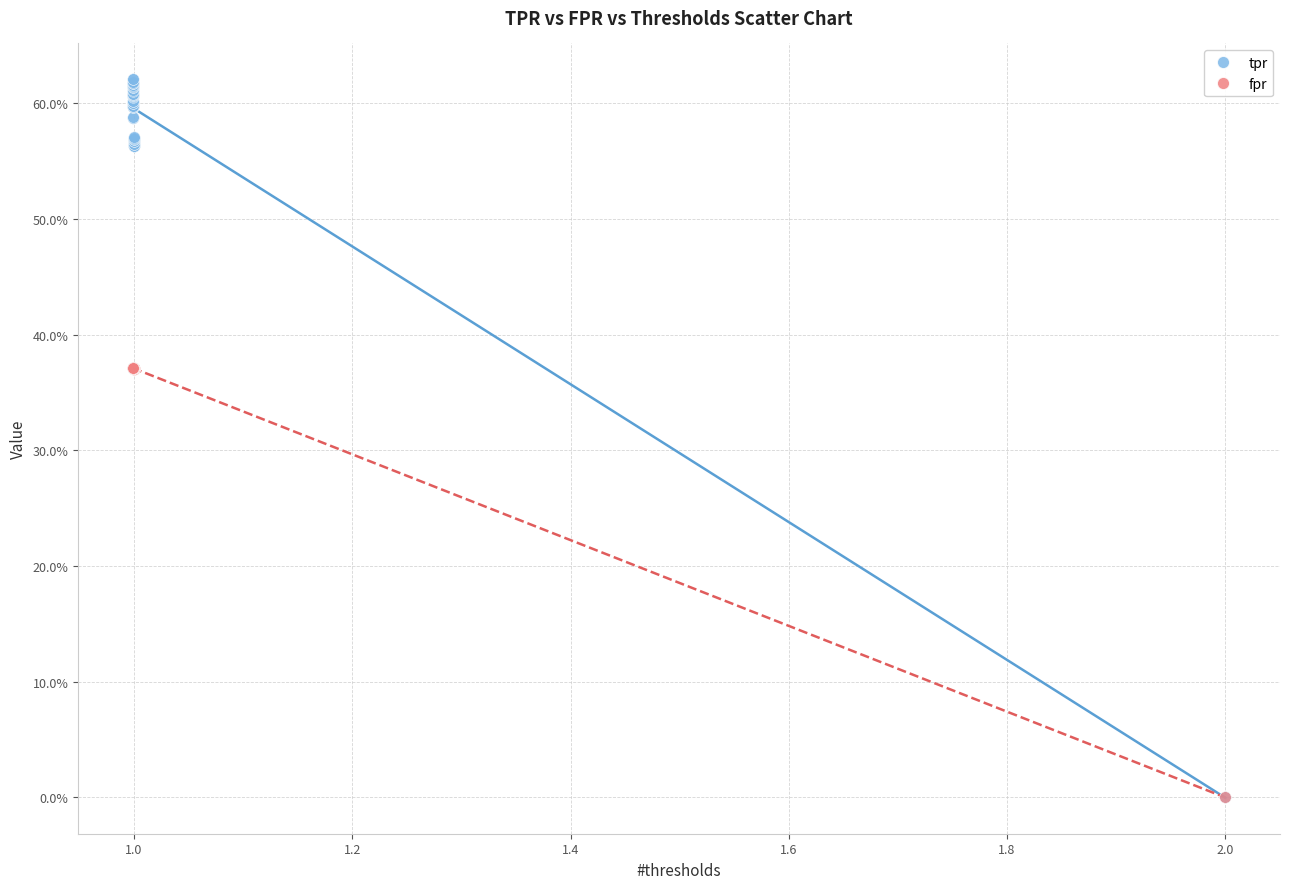

What are all the series names shown in the legend?

tpr, fpr